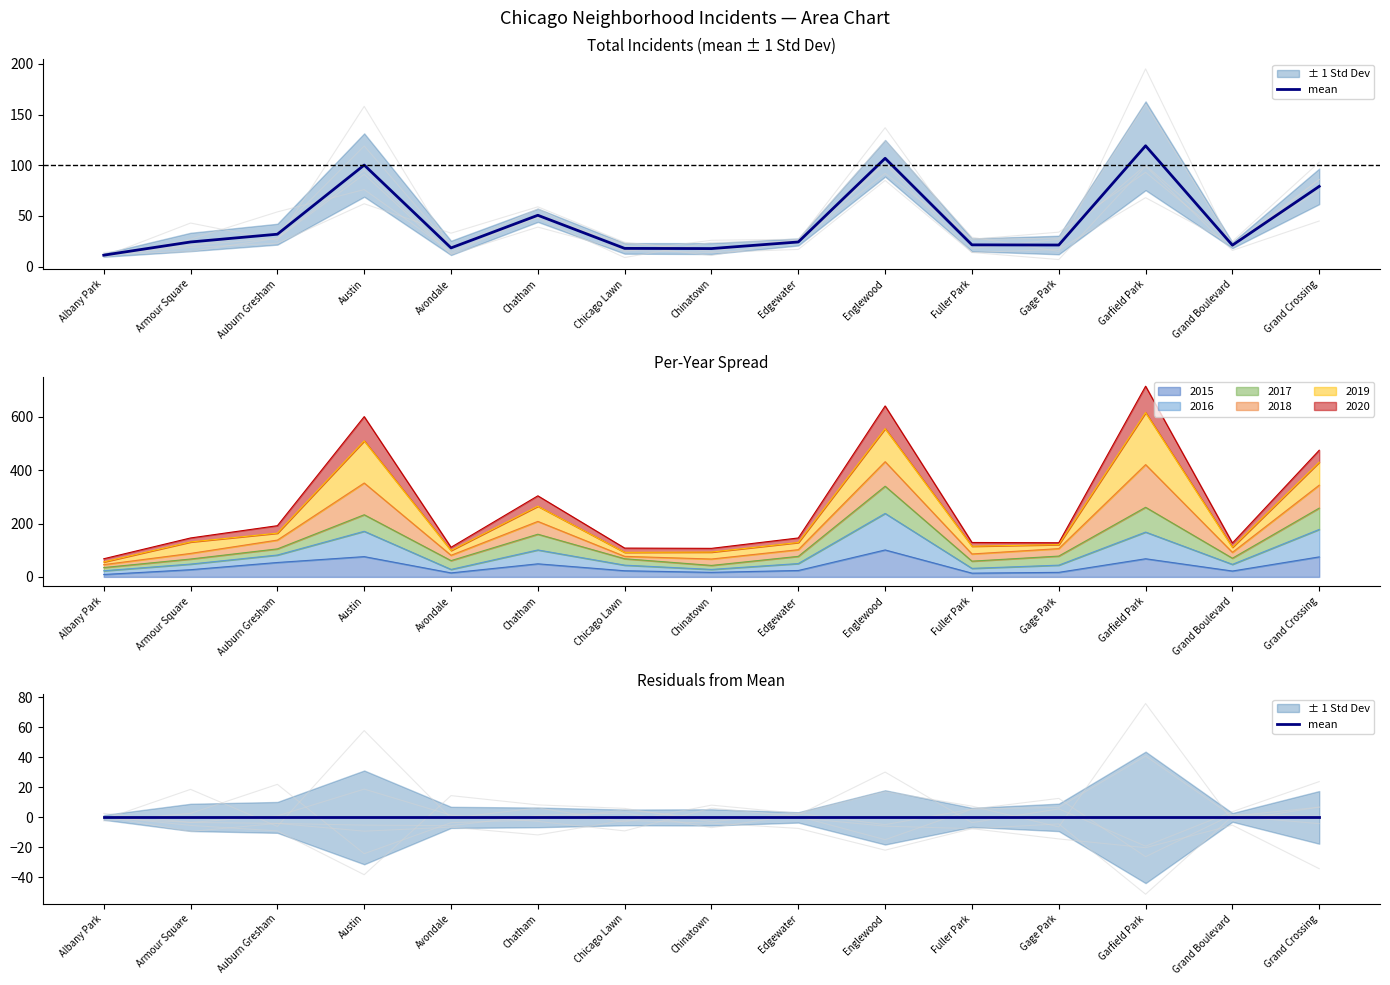

Is the value of 2019 at Chatham greater than the value of 2017 at Chinatown?

Yes